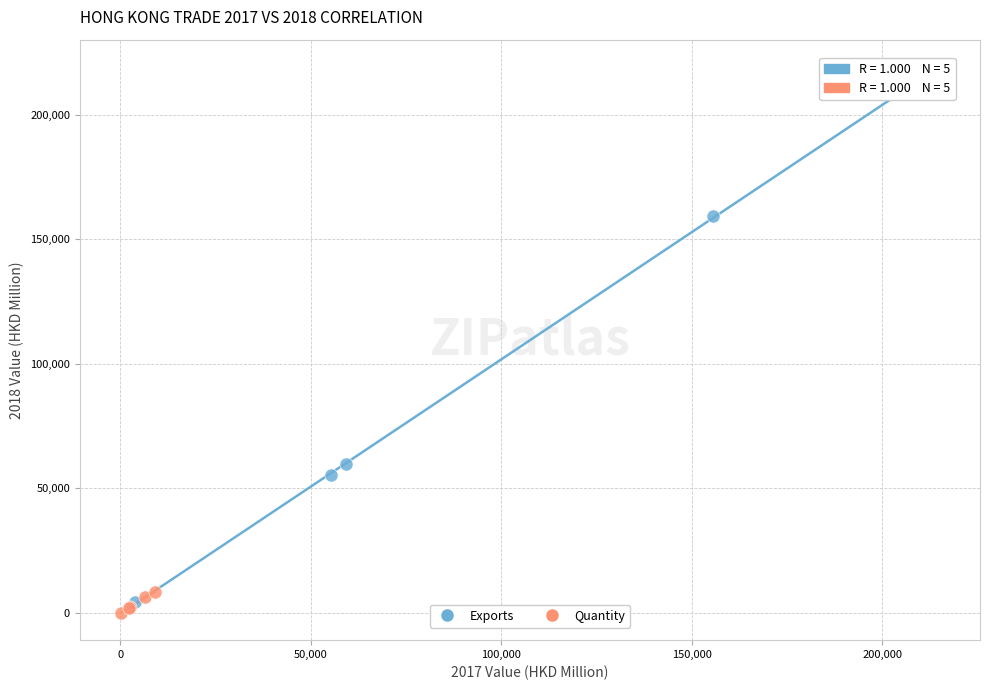

Which series has the widest spread of Y values?

Exports